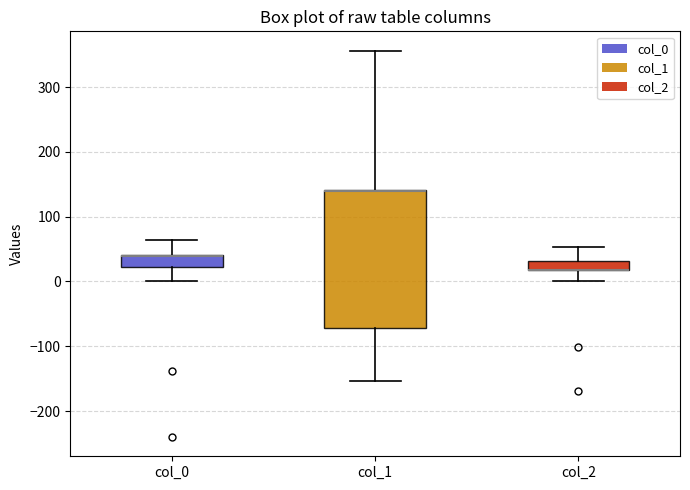

Comparing the boxes themselves (not the whiskers), which one is the tallest?

col_1